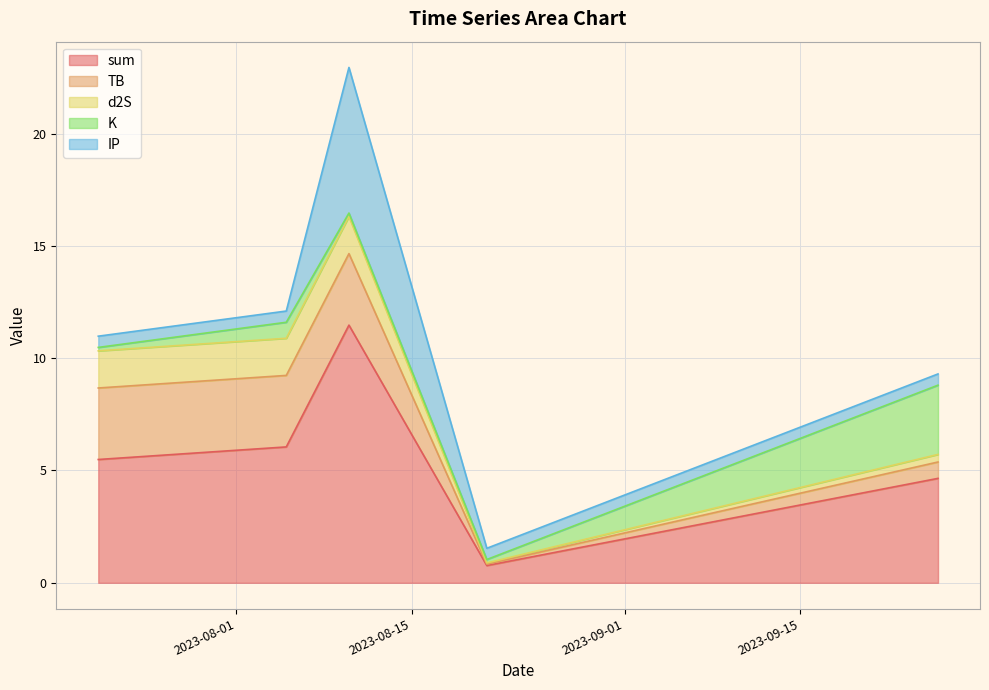

Reading left to right, extract all data points from this chart.

sum: 5.5	6.0	11.5	0.8	4.6
TB: 3.2	3.2	3.2	0.1	0.7
d2S: 1.7	1.7	1.7	0.1	0.3
K: 0.2	0.7	0.2	0.2	3.1
IP: 0.5	0.5	6.5	0.5	0.5